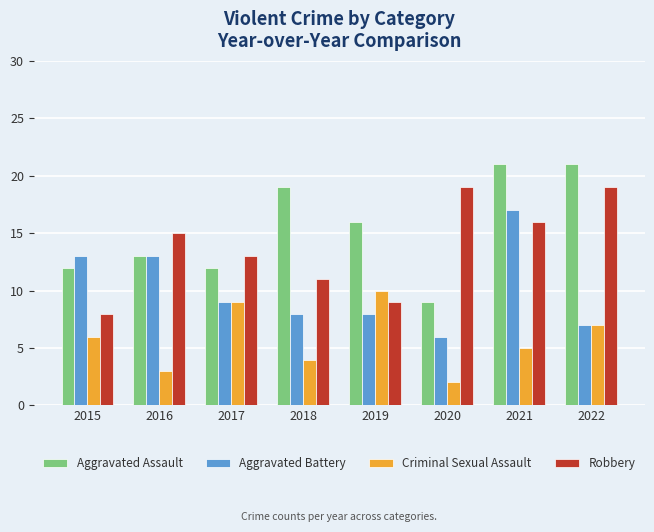

Count the number of categories in the chart.

8